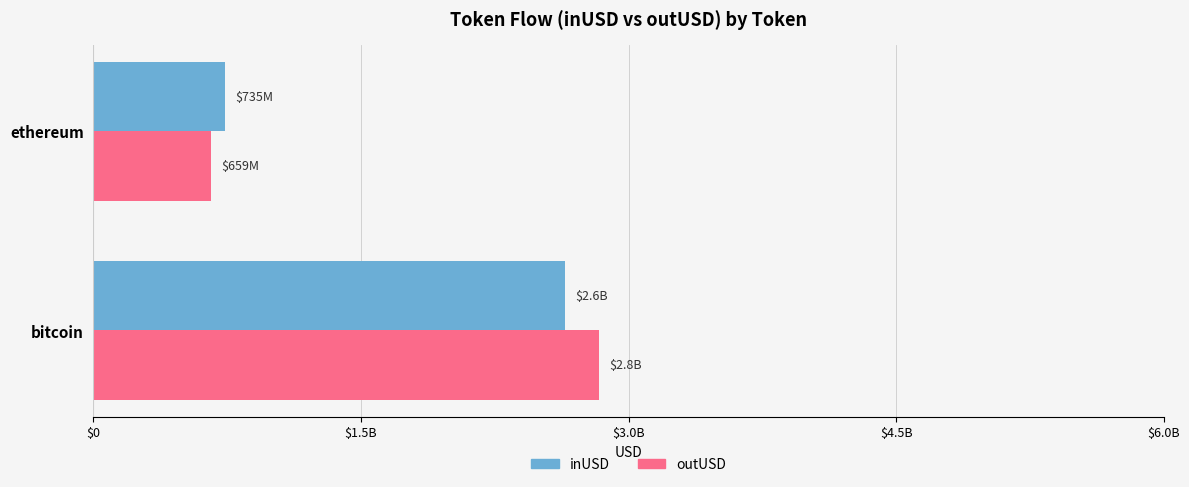

What is the difference between the maximum and minimum values in the inUSD series?

1908121818.2